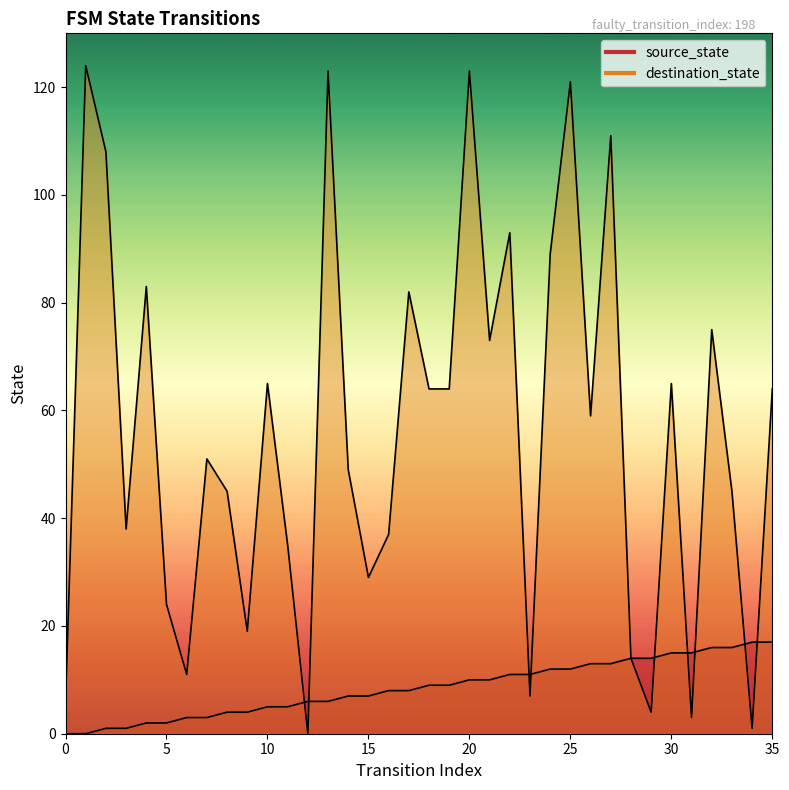

What is the difference between the highest and lowest values at 34?

16